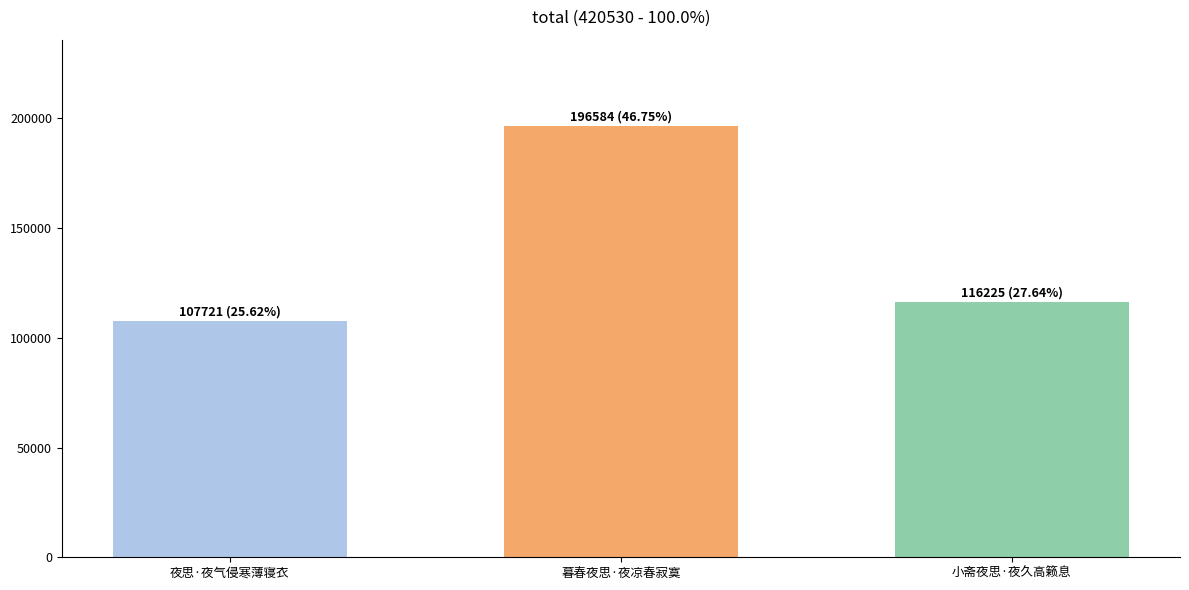

Rank the categories by value from lowest to highest.

夜思·夜气侵寒薄寝衣, 小斋夜思·夜久高籁息, 暮春夜思·夜凉春寂寞